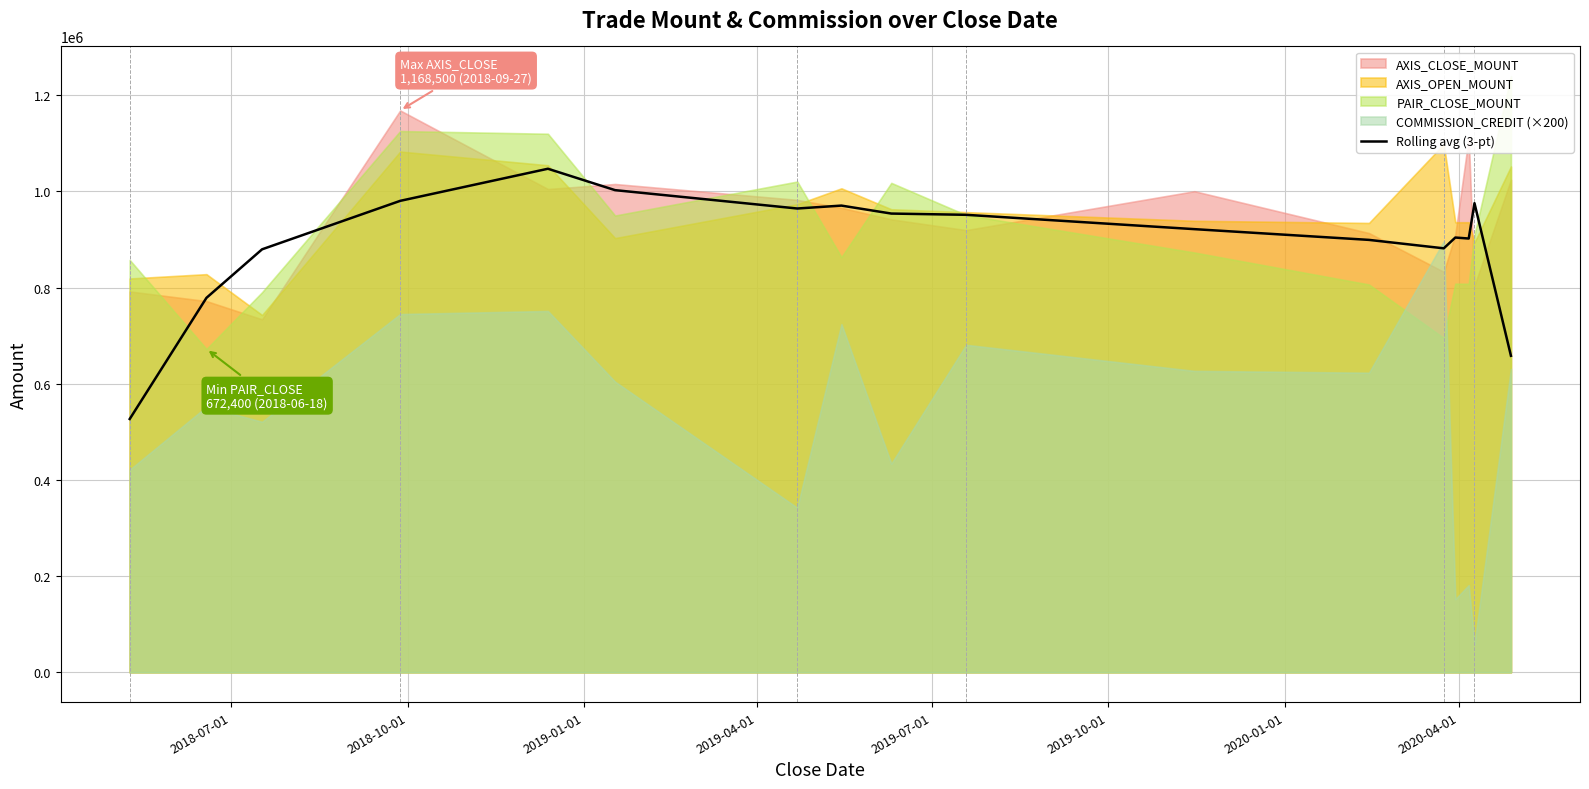

True or false: the data shows 1074937.2 at 16.

False